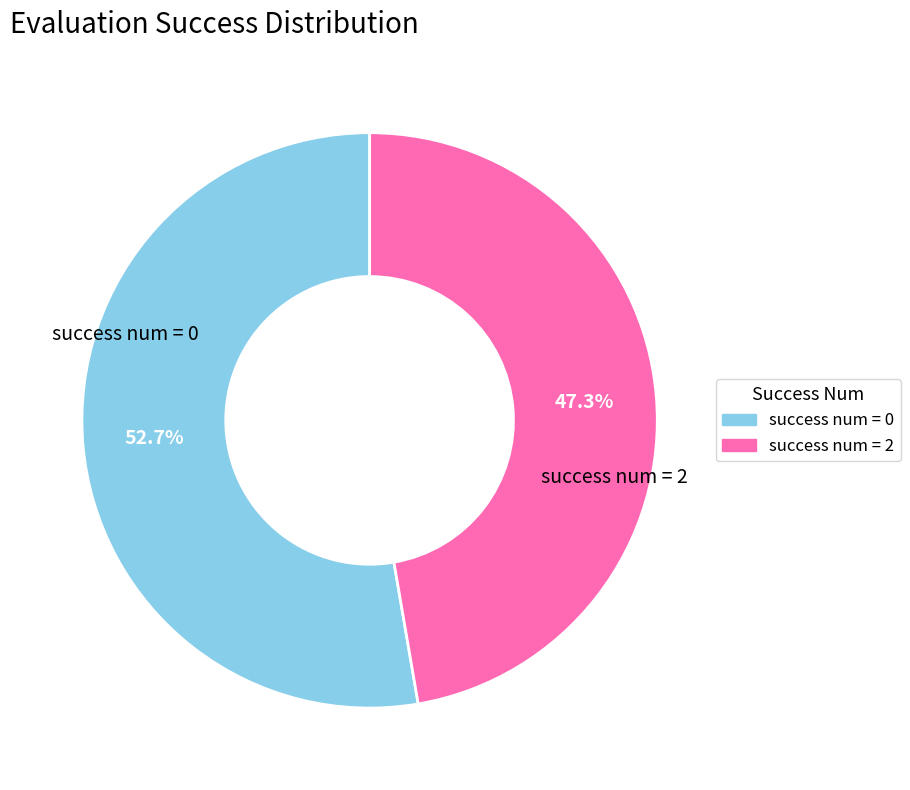

Is there any slice that represents more than half of the pie?

Yes